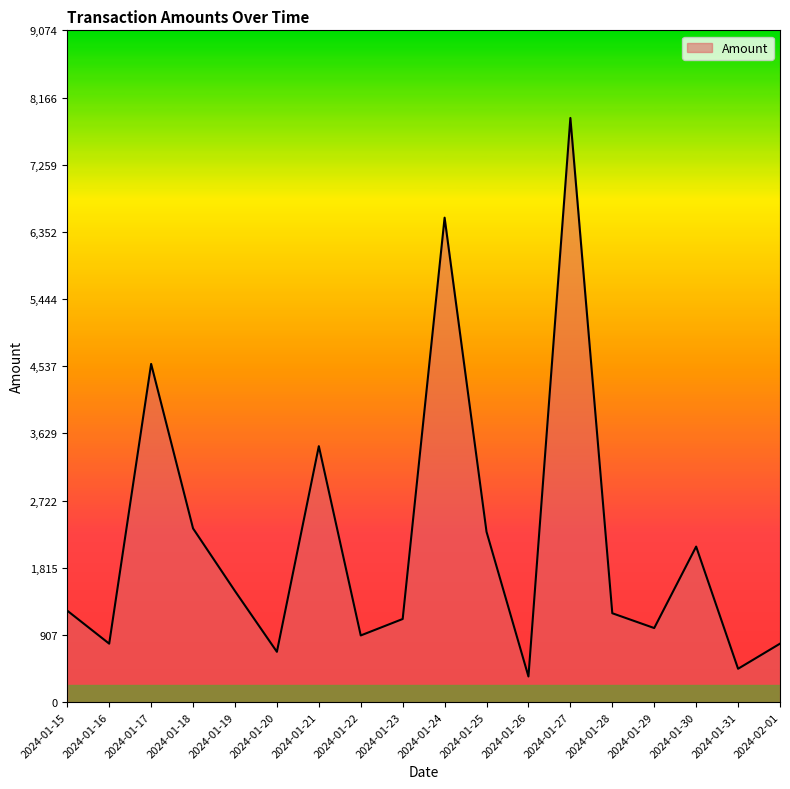

The value at 2024-02-01 is 789.1. True or false?

True